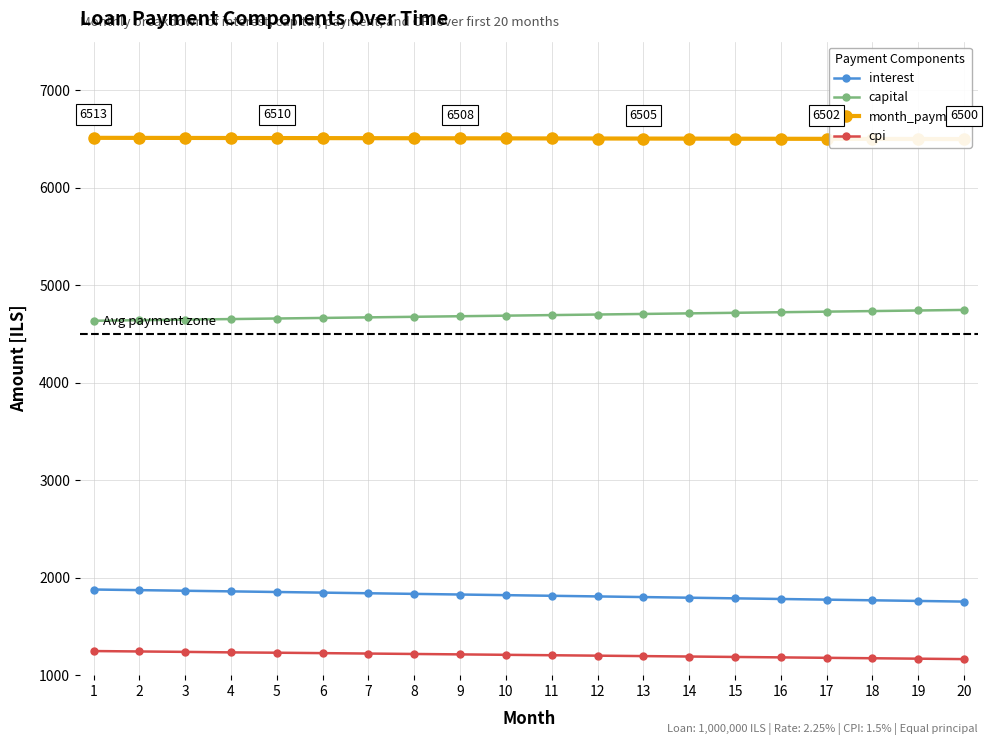

The month_payment series shows 9282.3 at 11. True or false?

False